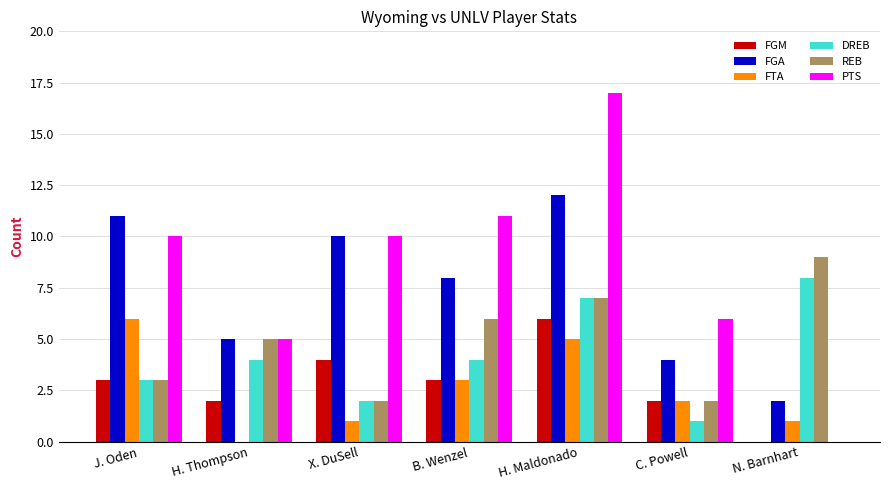

What is the average value of the FTA series?

3